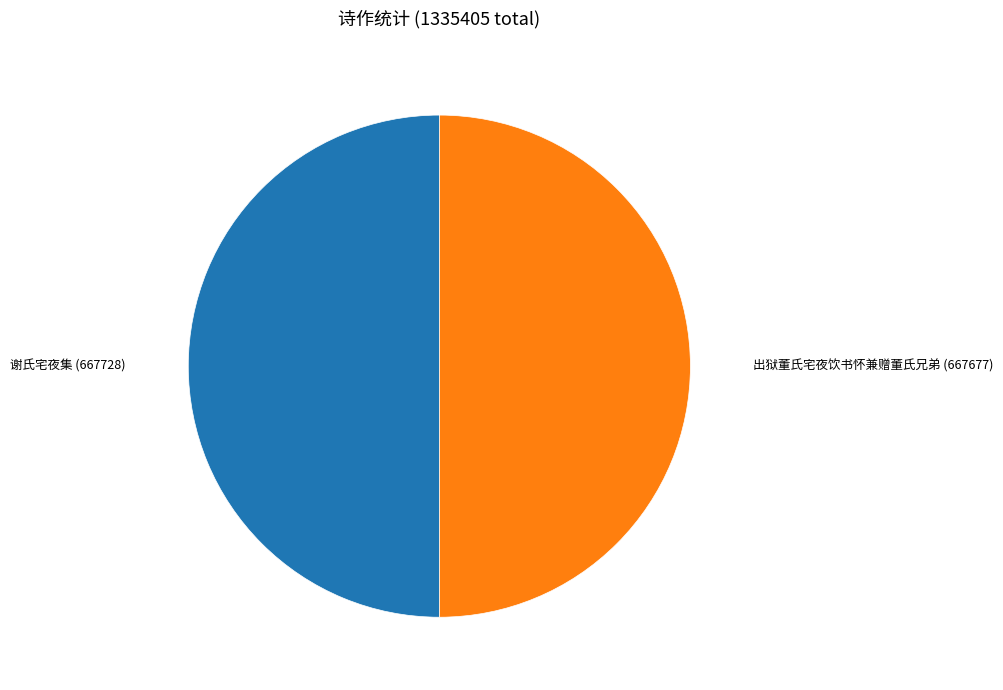

Rank the categories by value from lowest to highest.

出狱董氏宅夜饮书怀兼赠董氏兄弟, 谢氏宅夜集